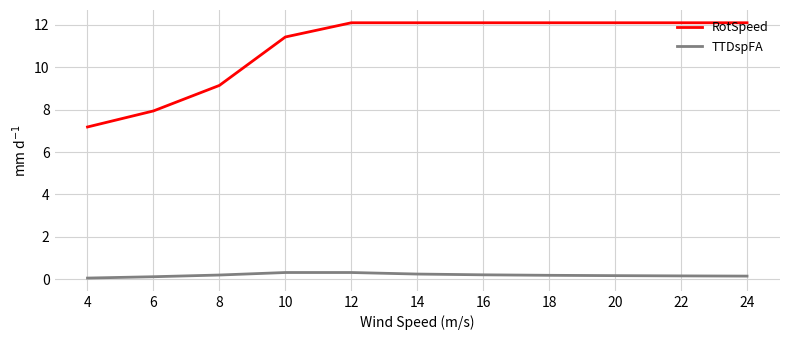

What is the maximum value for TTDspFA?

0.3